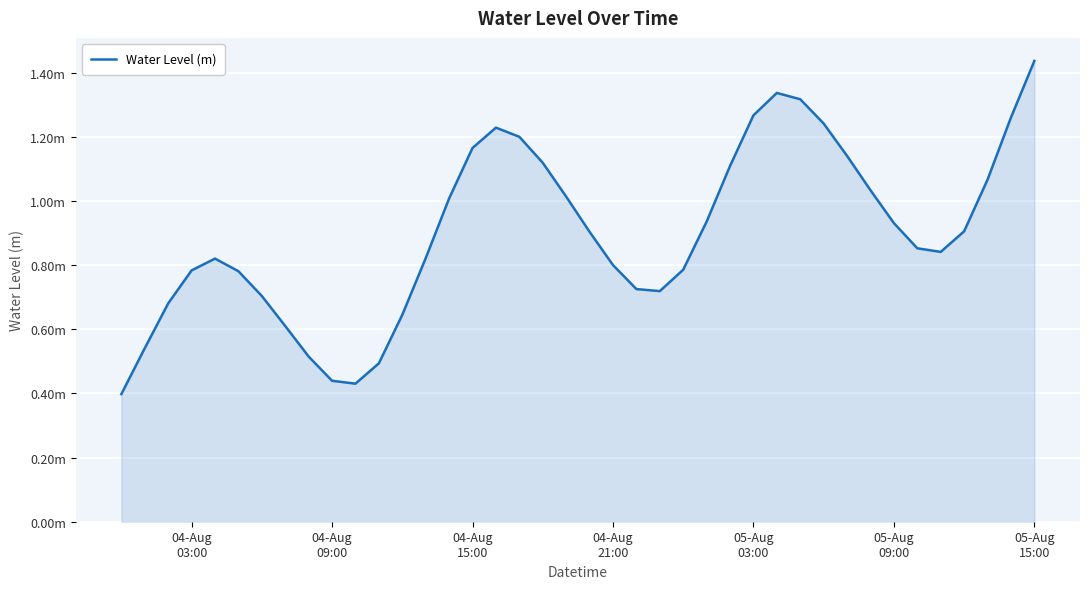

Does the chart have visible grid lines?

Yes